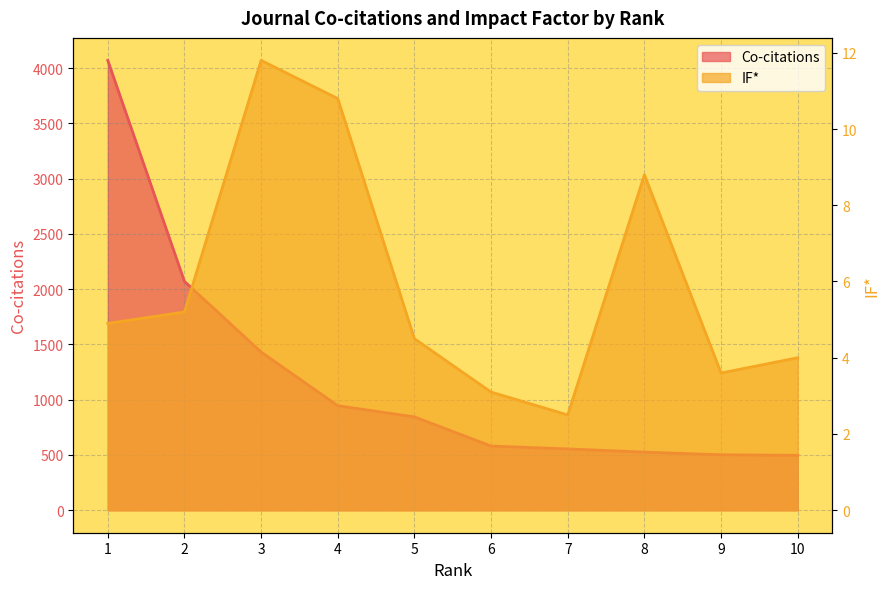

Which series has the largest total across all categories?

Co-citations